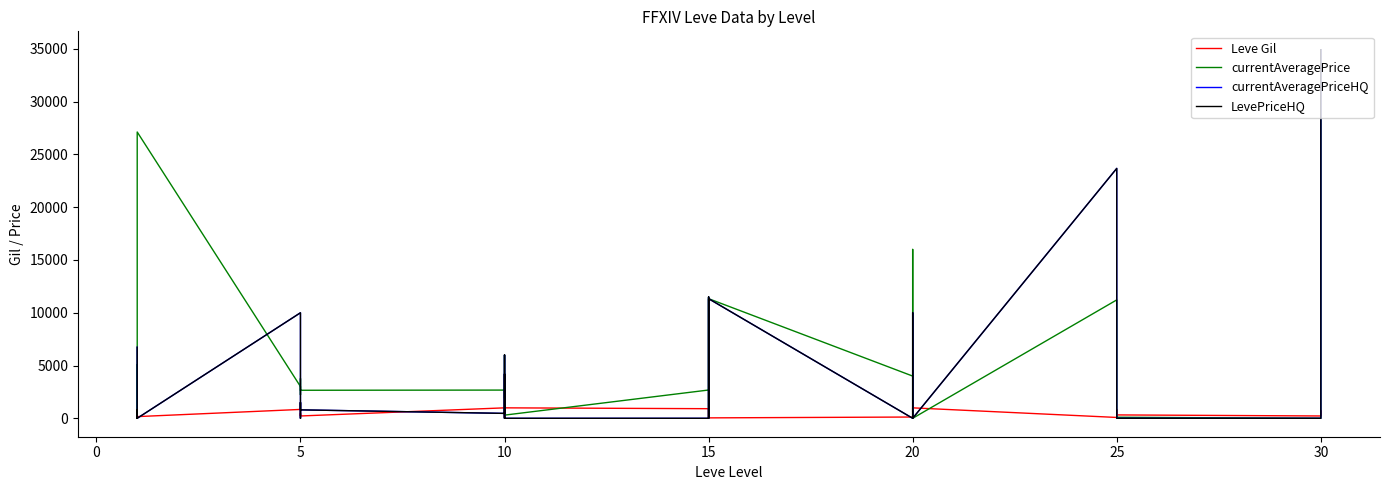

List the series in order of their peak value, highest first.

currentAveragePriceHQ, LevePriceHQ, currentAveragePrice, Leve Gil